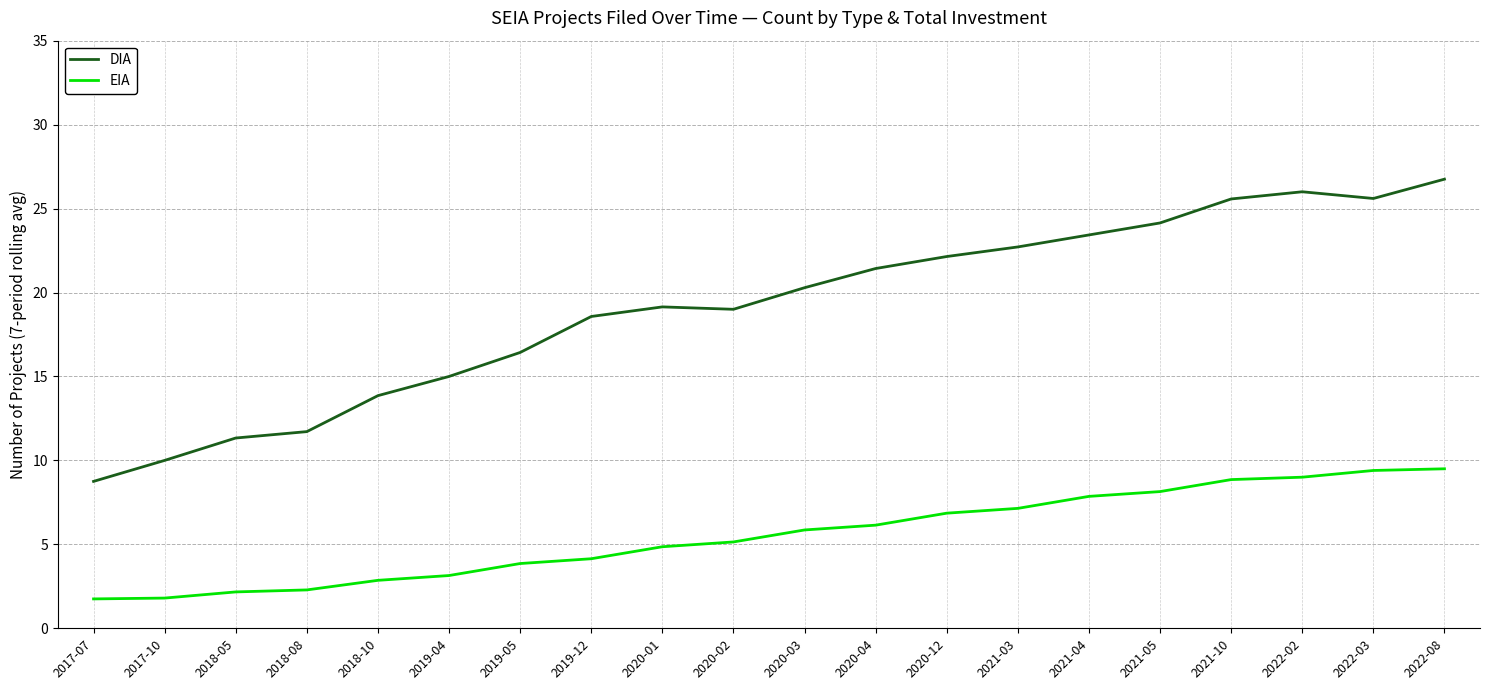

What is the sum of all EIA values?

110.8